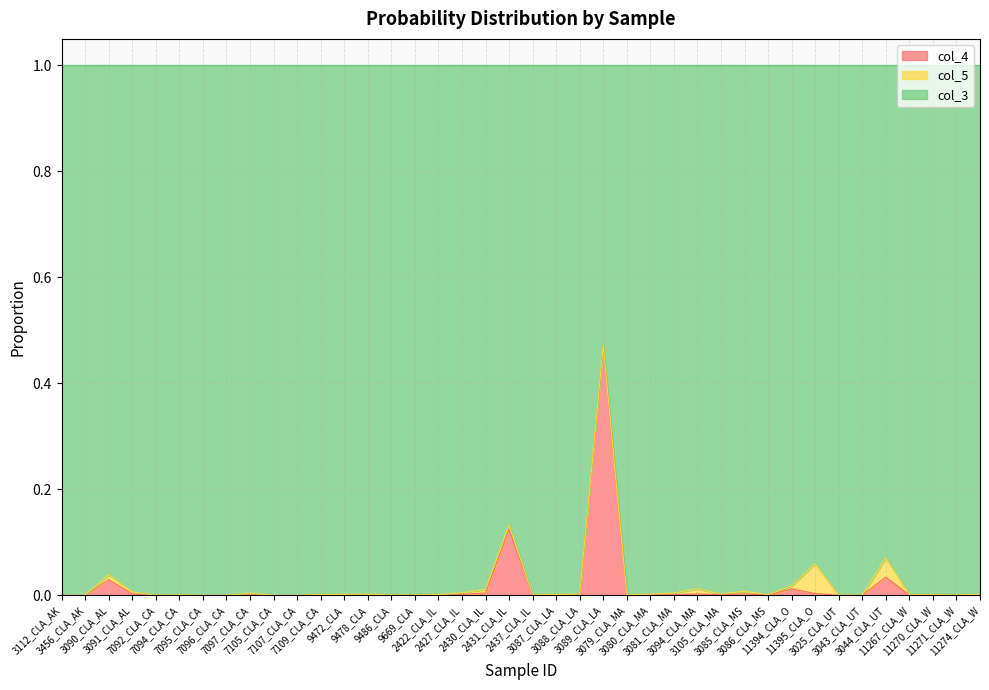

How many lines are shown in the chart?

3